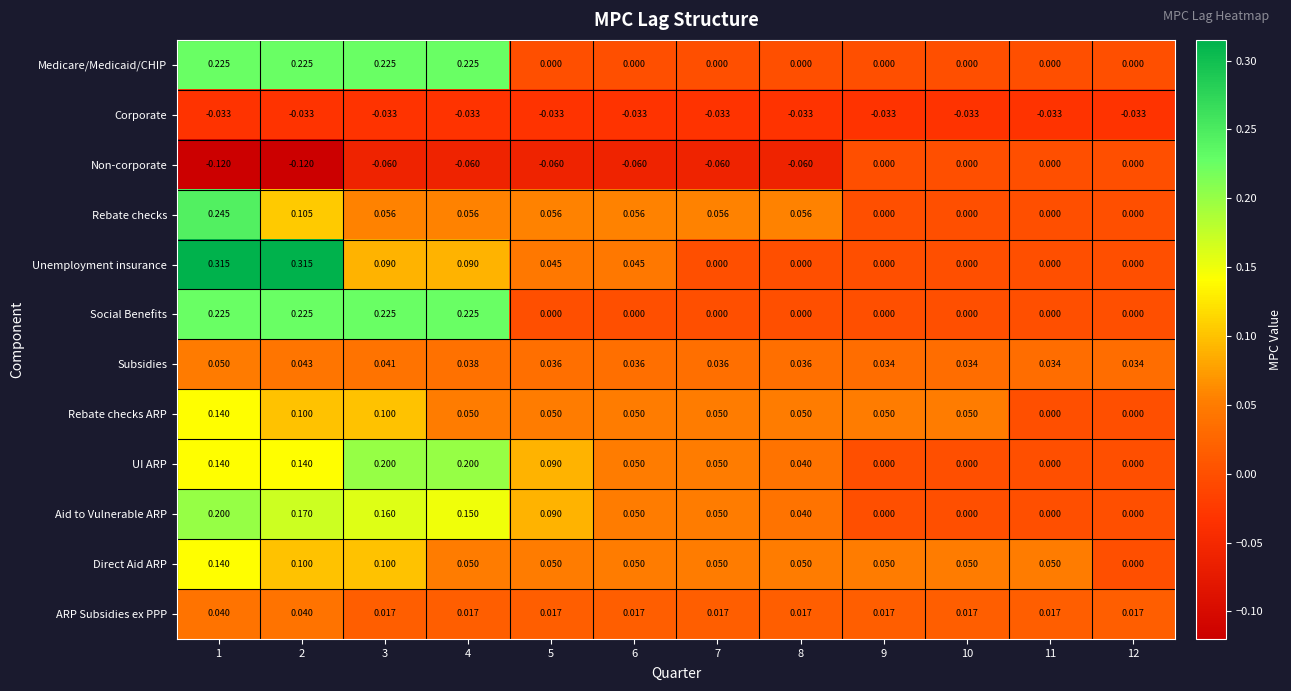

Reading left to right, transcribe all the data shown in this chart.

Medicare/Medicaid/CHIP: 1=0.2	2=0.2	3=0.2	4=0.2	5=0.0	6=0.0	7=0.0	8=0.0	9=0.0	10=0.0	11=0.0	12=0.0
Corporate: 1=-0.0	2=-0.0	3=-0.0	4=-0.0	5=-0.0	6=-0.0	7=-0.0	8=-0.0	9=-0.0	10=-0.0	11=-0.0	12=-0.0
Non-corporate: 1=-0.1	2=-0.1	3=-0.1	4=-0.1	5=-0.1	6=-0.1	7=-0.1	8=-0.1	9=0.0	10=0.0	11=0.0	12=0.0
Rebate checks: 1=0.2	2=0.1	3=0.1	4=0.1	5=0.1	6=0.1	7=0.1	8=0.1	9=0.0	10=0.0	11=0.0	12=0.0
Unemployment insurance: 1=0.3	2=0.3	3=0.1	4=0.1	5=0.0	6=0.0	7=0.0	8=0.0	9=0.0	10=0.0	11=0.0	12=0.0
Social Benefits: 1=0.2	2=0.2	3=0.2	4=0.2	5=0.0	6=0.0	7=0.0	8=0.0	9=0.0	10=0.0	11=0.0	12=0.0
Subsidies: 1=0.1	2=0.0	3=0.0	4=0.0	5=0.0	6=0.0	7=0.0	8=0.0	9=0.0	10=0.0	11=0.0	12=0.0
Rebate checks ARP: 1=0.1	2=0.1	3=0.1	4=0.1	5=0.1	6=0.1	7=0.1	8=0.1	9=0.1	10=0.1	11=0.0	12=0.0
UI ARP: 1=0.1	2=0.1	3=0.2	4=0.2	5=0.1	6=0.1	7=0.1	8=0.0	9=0.0	10=0.0	11=0.0	12=0.0
Aid to Vulnerable ARP: 1=0.2	2=0.2	3=0.2	4=0.1	5=0.1	6=0.1	7=0.1	8=0.0	9=0.0	10=0.0	11=0.0	12=0.0
Direct Aid ARP: 1=0.1	2=0.1	3=0.1	4=0.1	5=0.1	6=0.1	7=0.1	8=0.1	9=0.1	10=0.1	11=0.1	12=0.0
ARP Subsidies ex PPP: 1=0.0	2=0.0	3=0.0	4=0.0	5=0.0	6=0.0	7=0.0	8=0.0	9=0.0	10=0.0	11=0.0	12=0.0